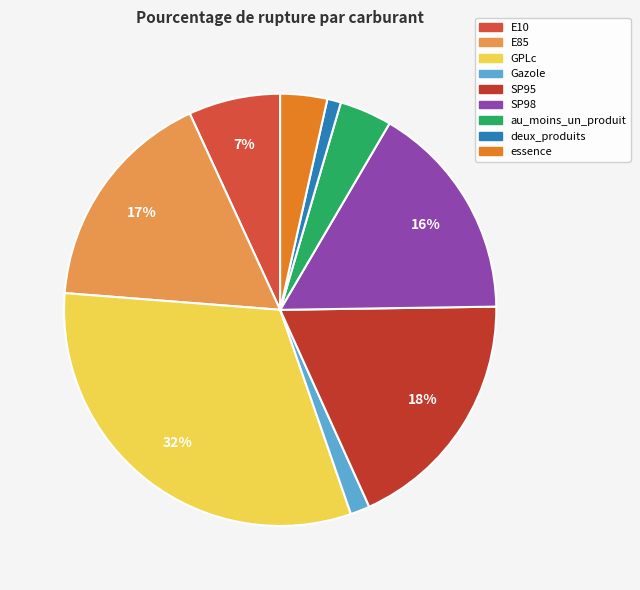

The au_moins_un_produit slice represents 1% of the pie. True or false?

False